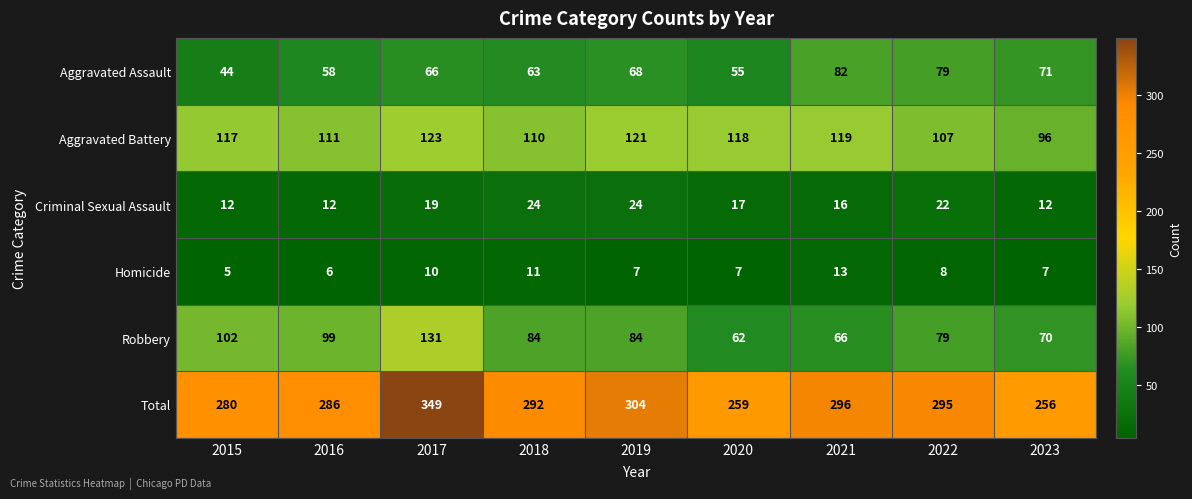

How many values in the Criminal Sexual Assault series are below 17?

4